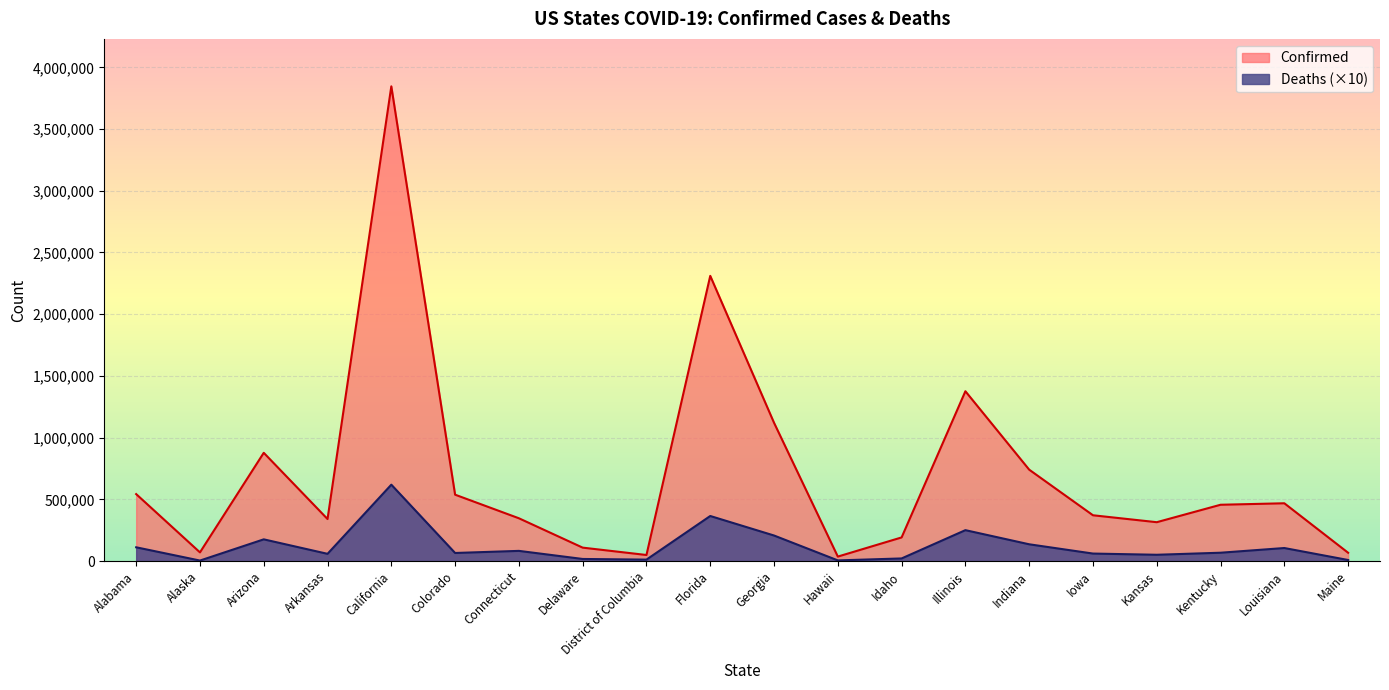

True or false: Confirmed and Deaths cross at least once.

False